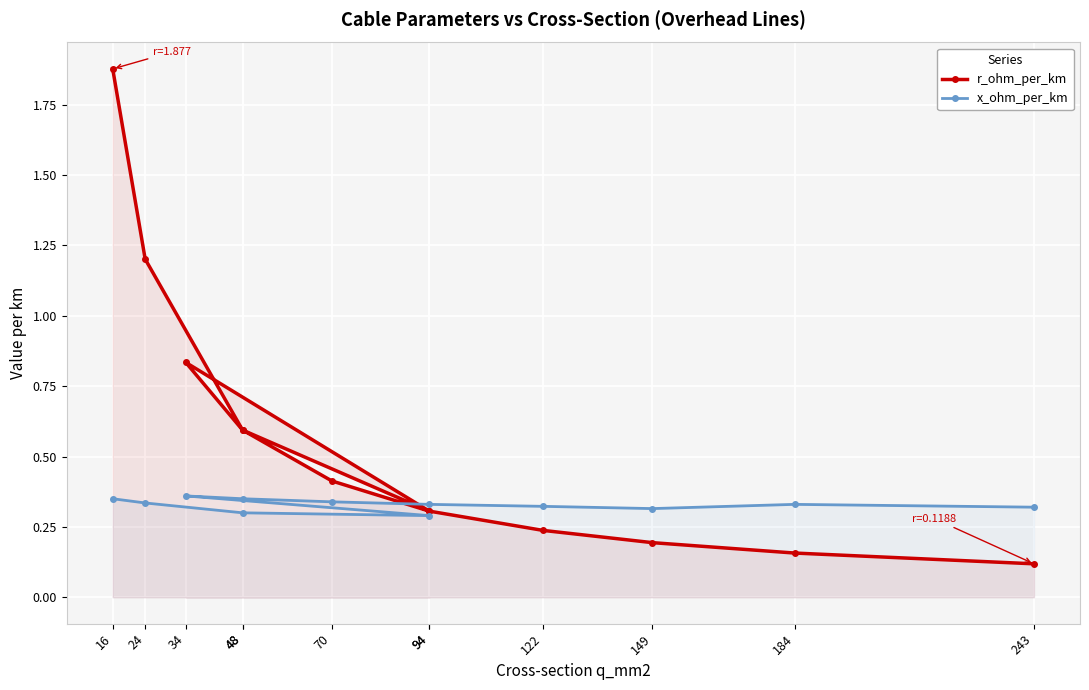

Rank the series by their average value, from lowest to highest.

x_ohm_per_km, r_ohm_per_km